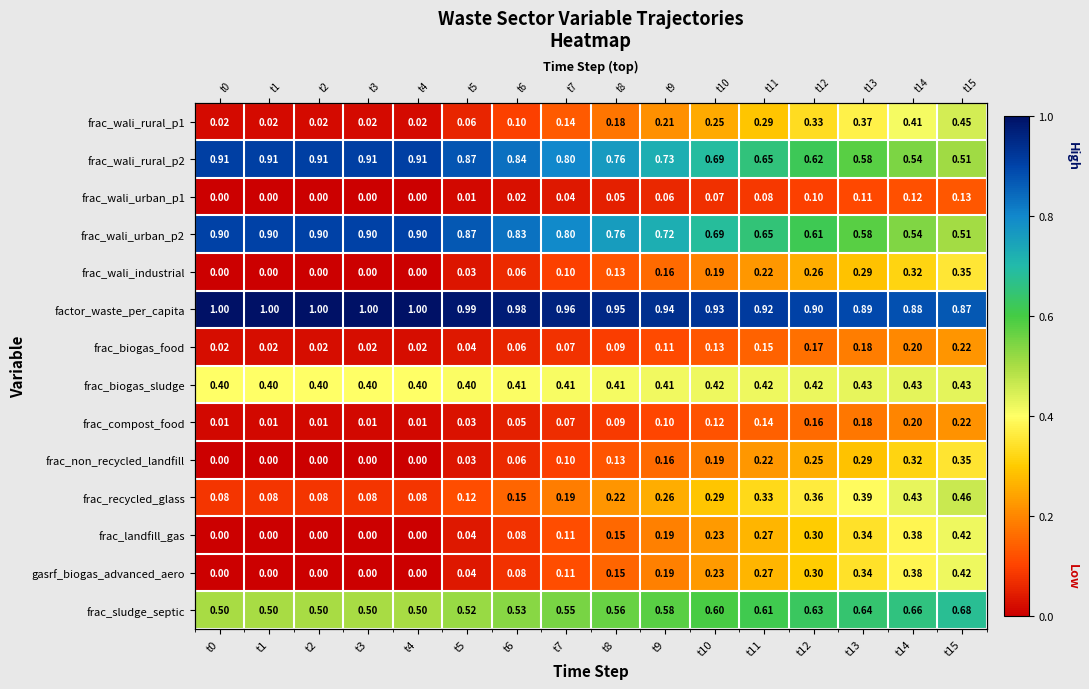

The frac_recycled_glass series shows 0.2 at t5. True or false?

False